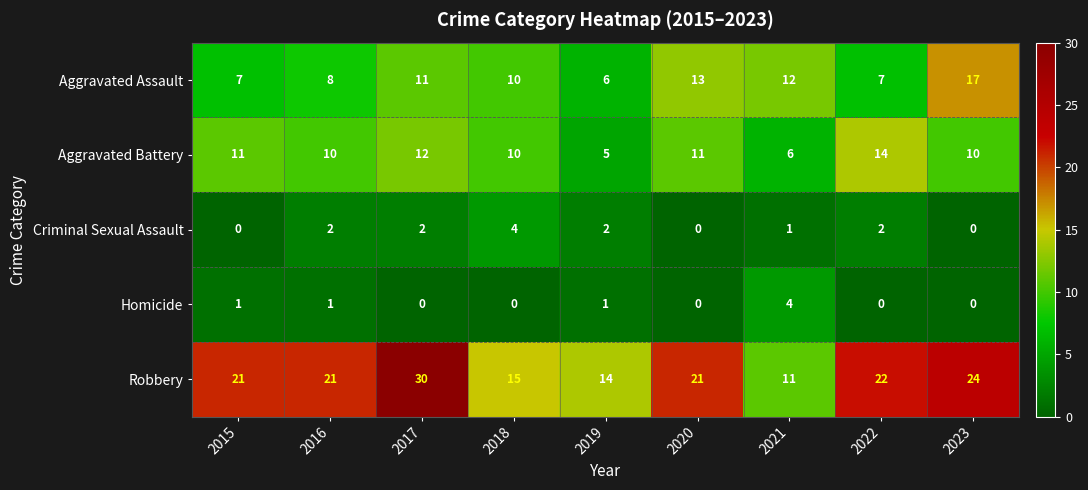

Is it true that Aggravated Battery equals 19 at 2015?

False